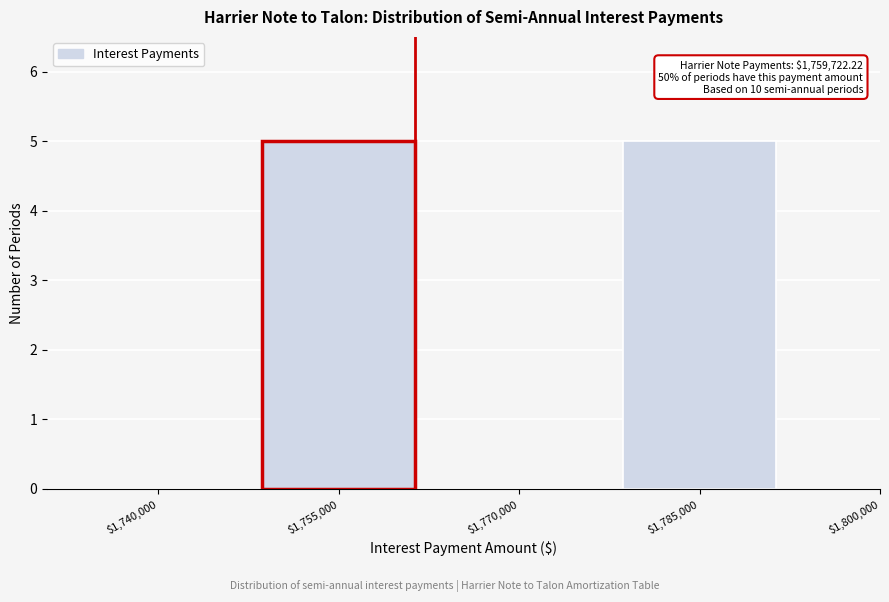

What is the maximum value shown in the chart?

5